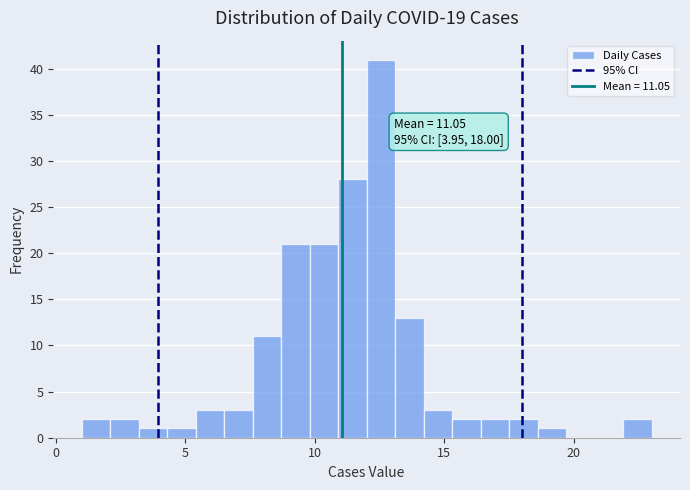

Around what value on the x-axis is the tallest bar? Give the approximate position of its centre, as read against the axis.

12.5